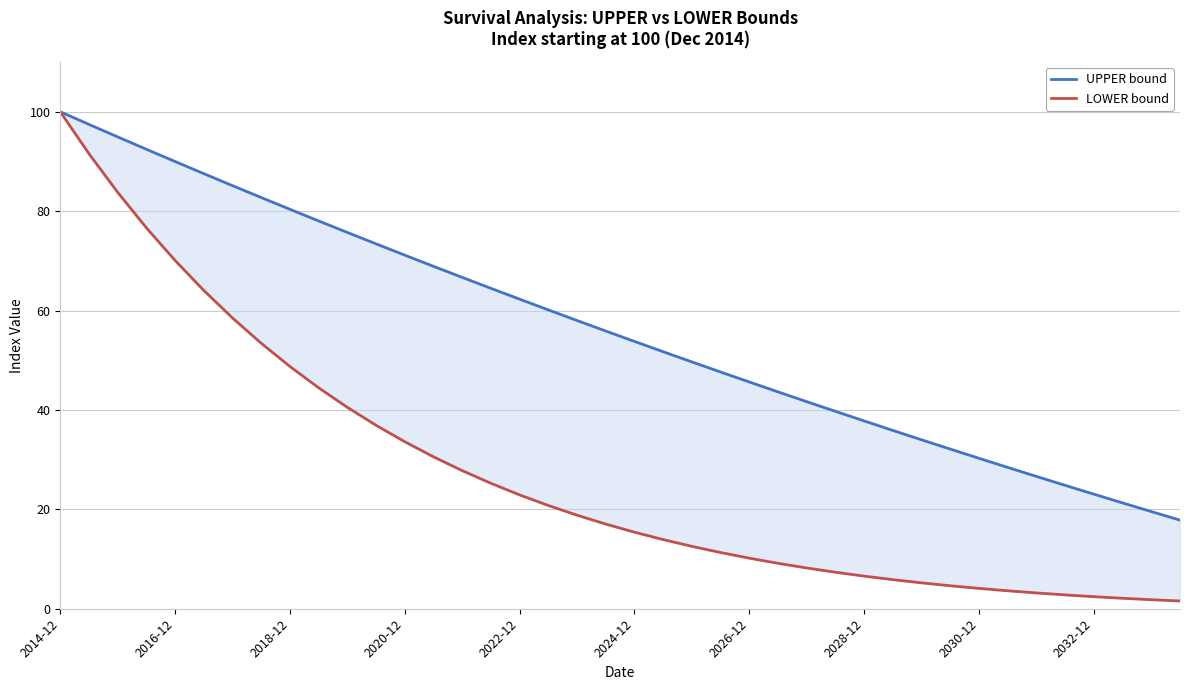

Between 2014-12 and 2020-12, which series saw the biggest shift?

LOWER bound